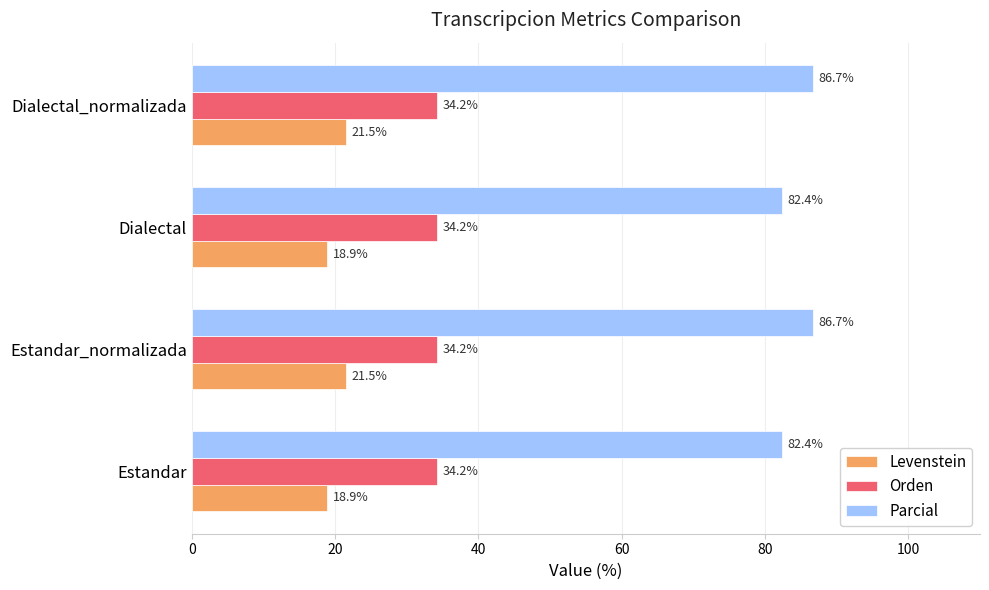

What is the difference between the maximum and minimum values in the Levenstein series?

2.6